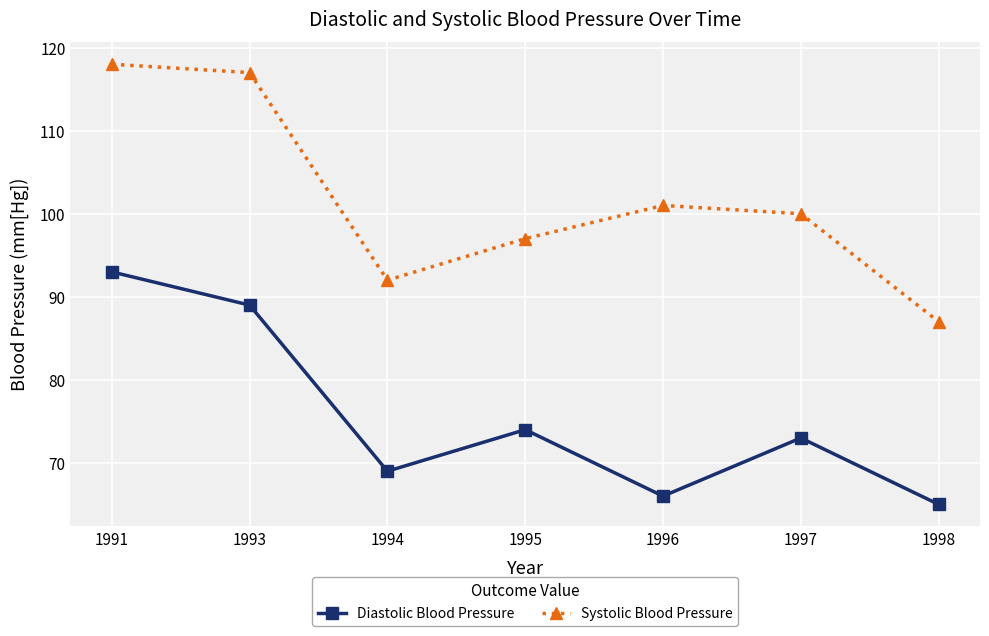

What is the total value across all series at 1991?

211